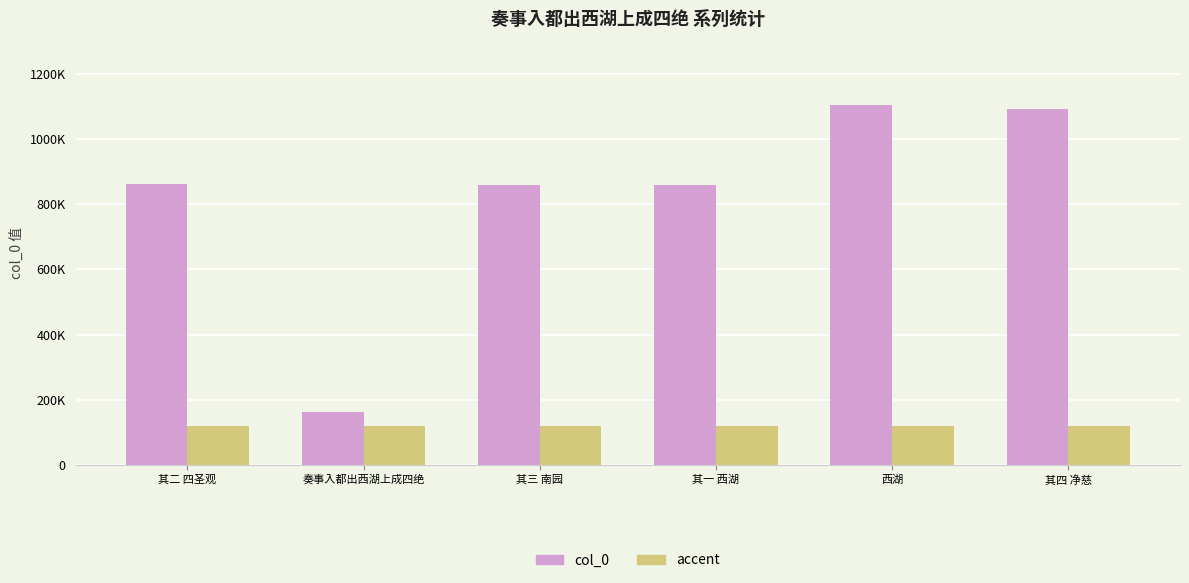

What is the label of the 5th bar from the right?

奏事入都出西湖上成四绝